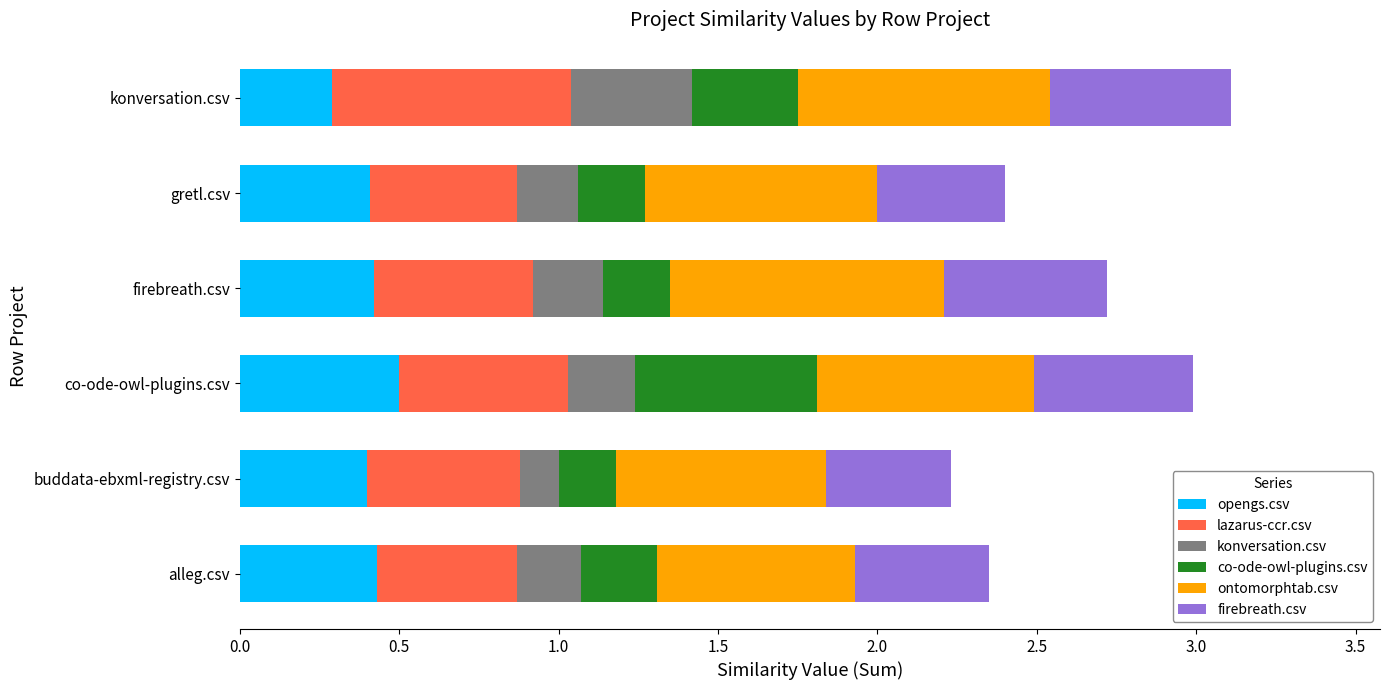

What is the total value across all series at firebreath.csv?

2.7